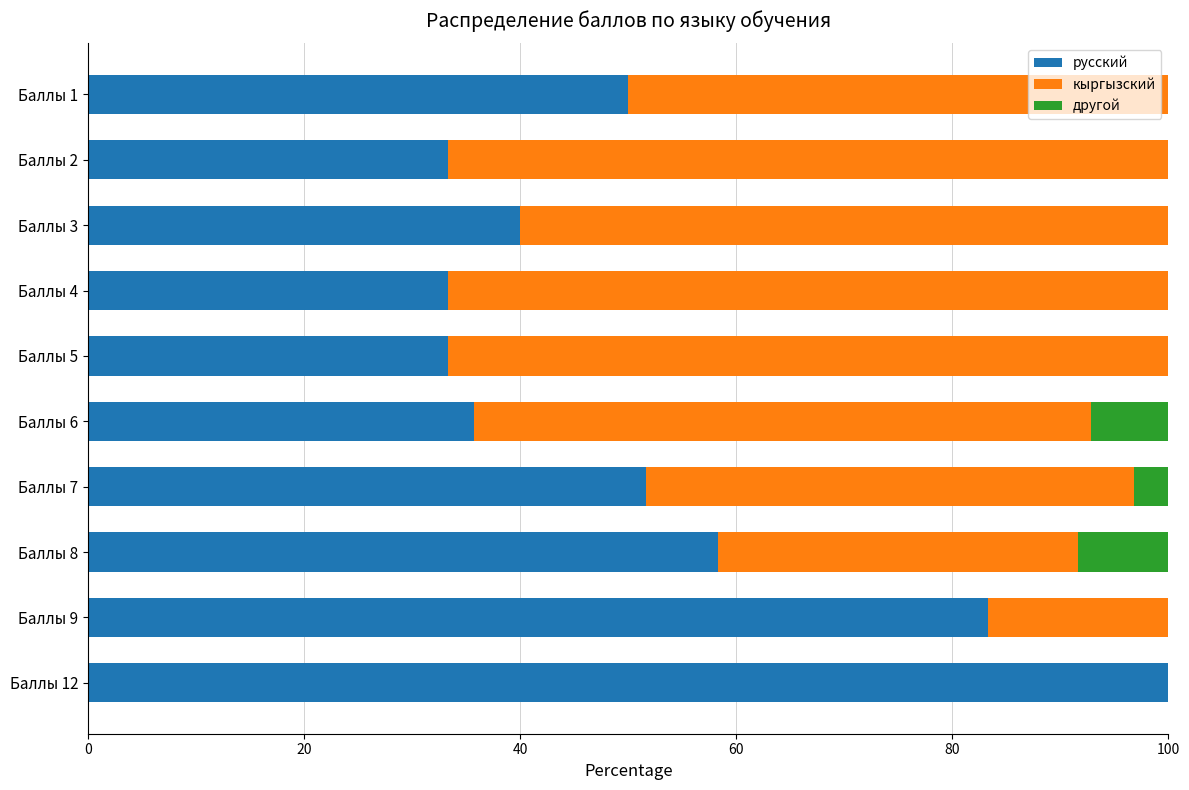

True or false: русский has a value of 61.7 at Баллы 6.

False